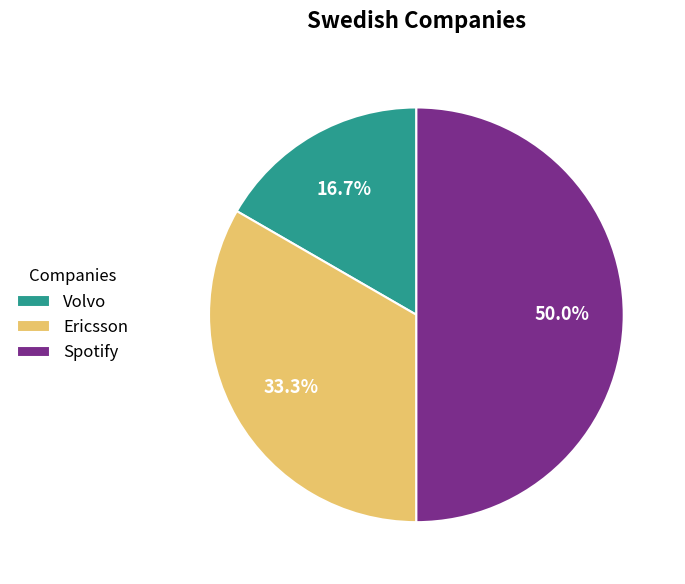

Is it true that Ericsson is 43% of the pie?

False